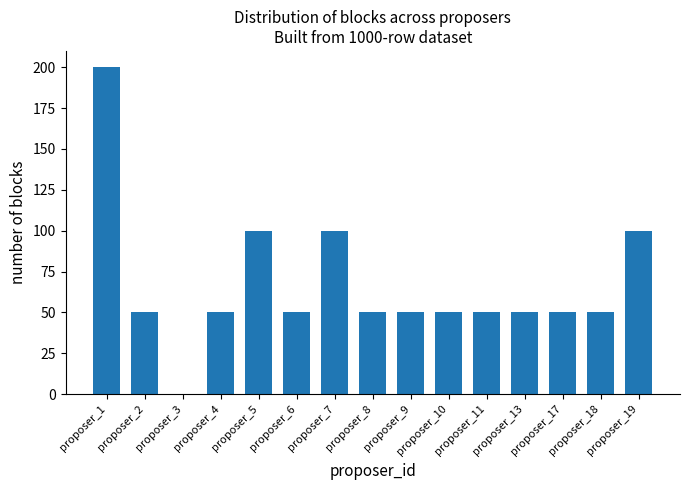

What is the maximum value shown in the chart?

200